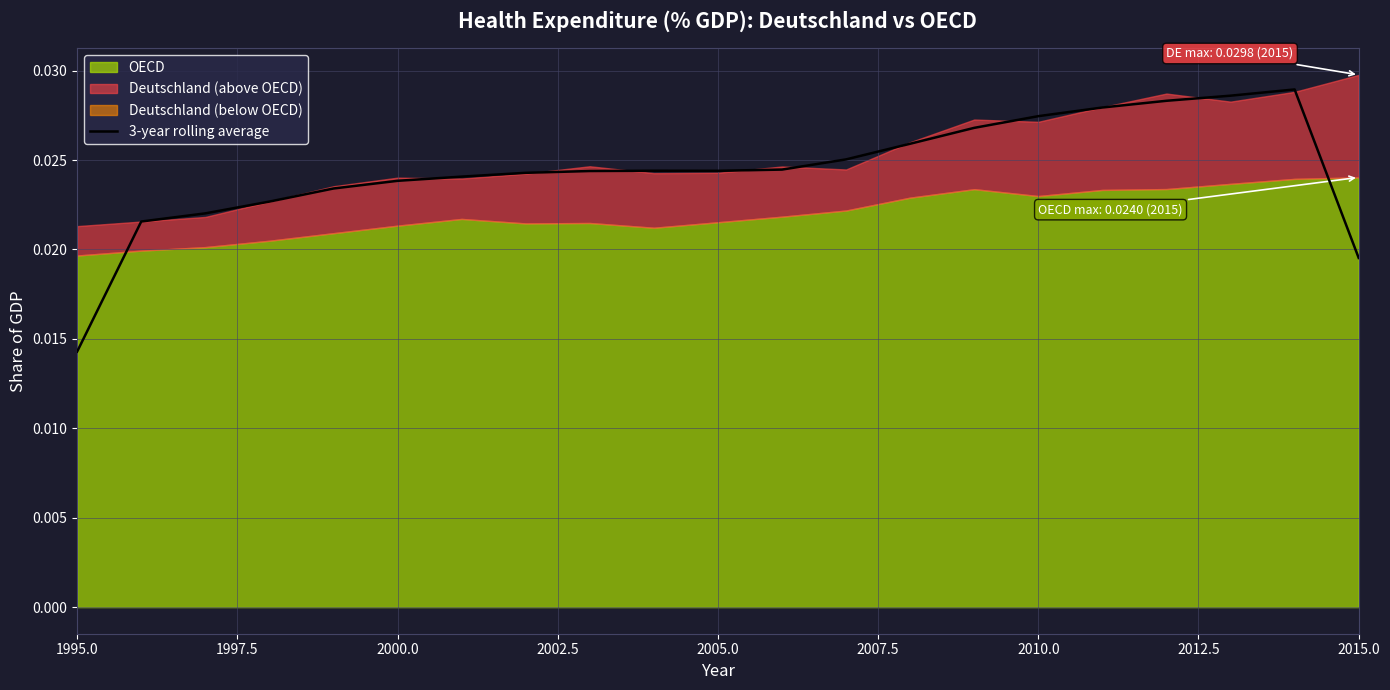

How many interior local valleys (lower than both neighbors) does the data have?

1